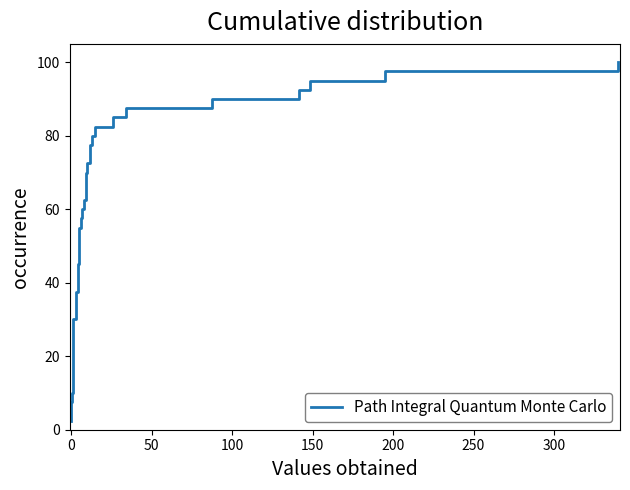

What is the difference between the maximum and minimum values?

97.5